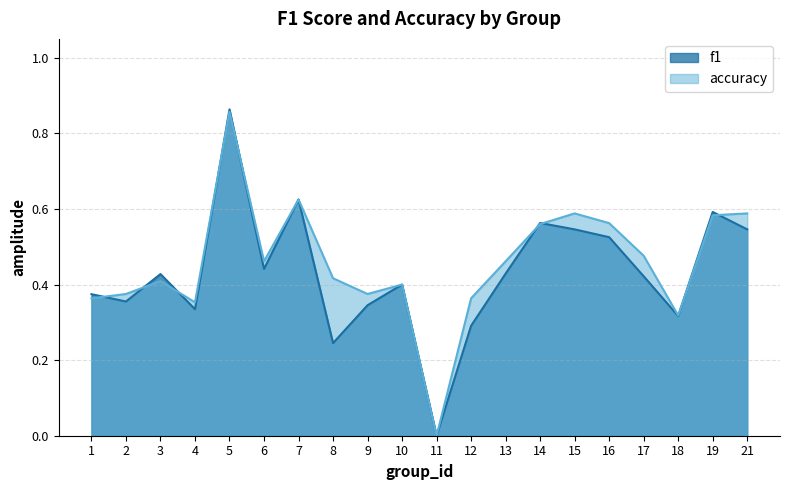

Reading left to right, extract all data points from this chart.

f1: 0.4	0.4	0.4	0.3	0.9	0.4	0.6	0.2	0.3	0.4	0.0	0.3	0.4	0.6	0.5	0.5	0.4	0.3	0.6	0.5
accuracy: 0.4	0.4	0.4	0.4	0.9	0.5	0.6	0.4	0.4	0.4	0.0	0.4	0.5	0.6	0.6	0.6	0.5	0.3	0.6	0.6